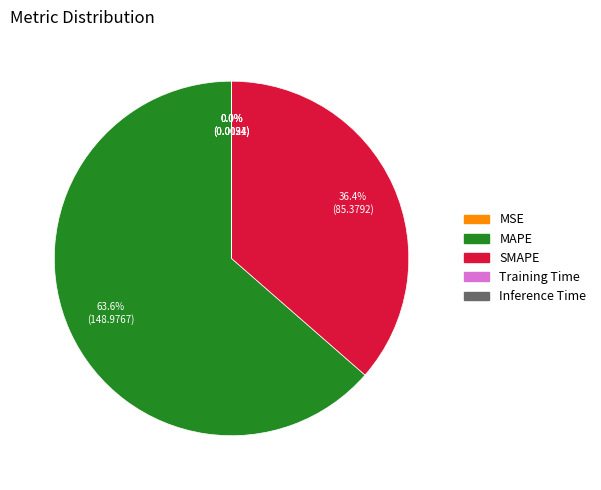

Combined, do SMAPE and MAPE account for over 50%?

Yes